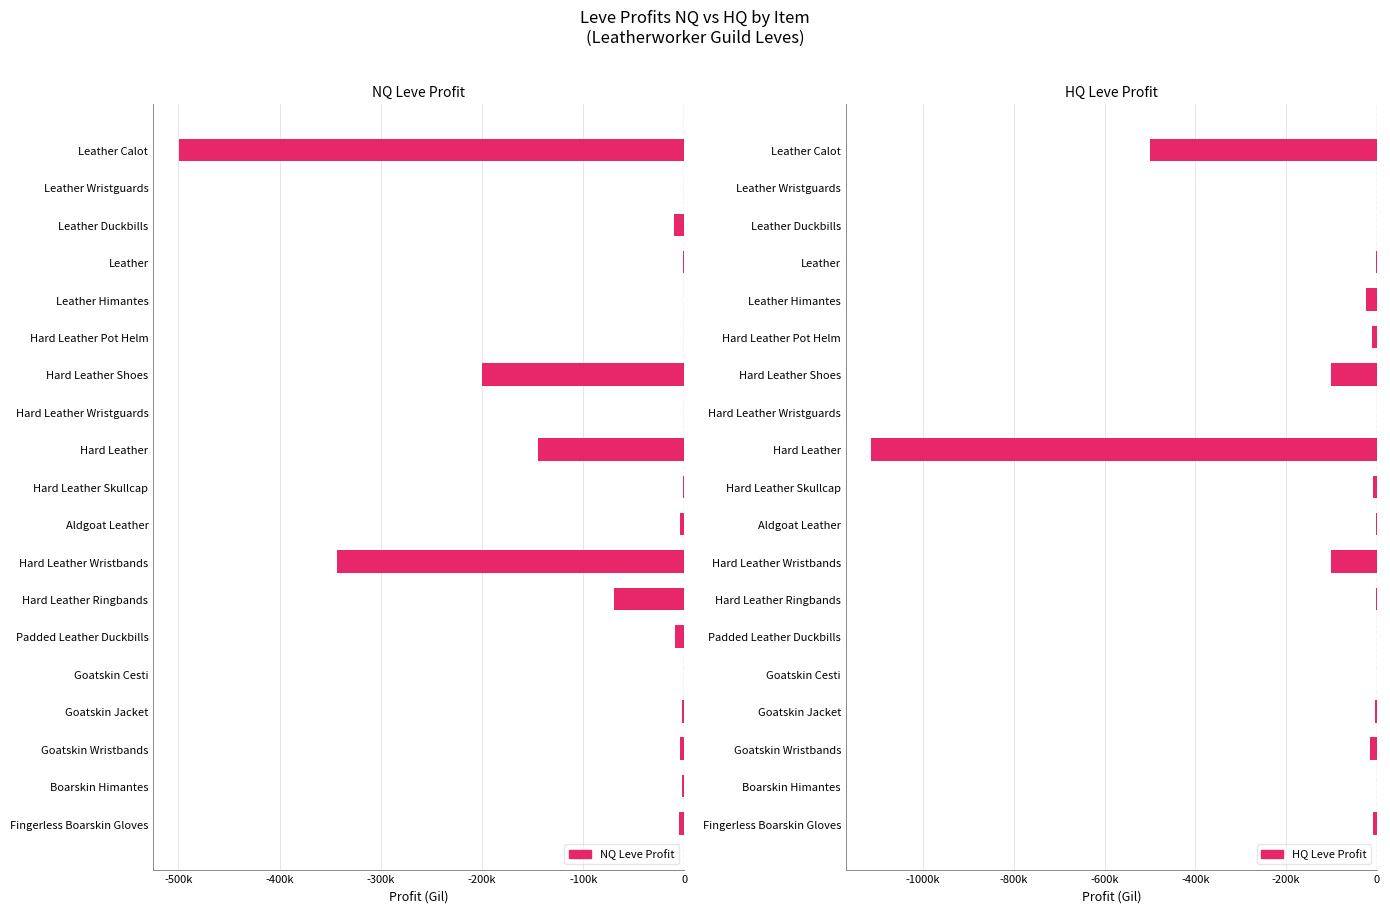

What is the total value across all series at Goatskin Jacket?

-8048